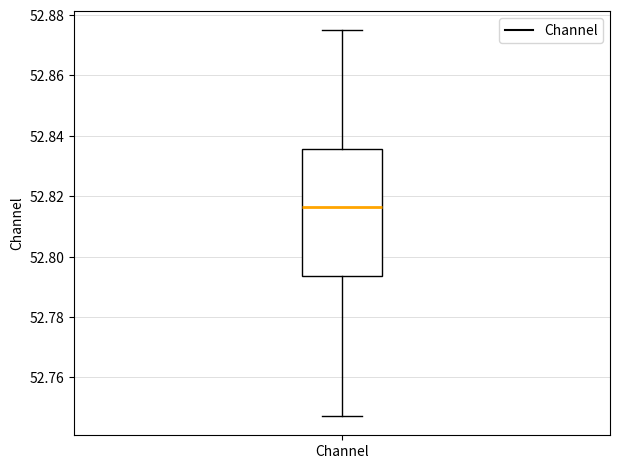

Read this box plot against the y-axis: the position of the median line, the range covered by the box, and the ends of both whiskers. The values are not printed on the chart, so give them approximately, as read against the axis.

median 52.816, box 52.794 to 52.836, whiskers 52.748 to 52.874